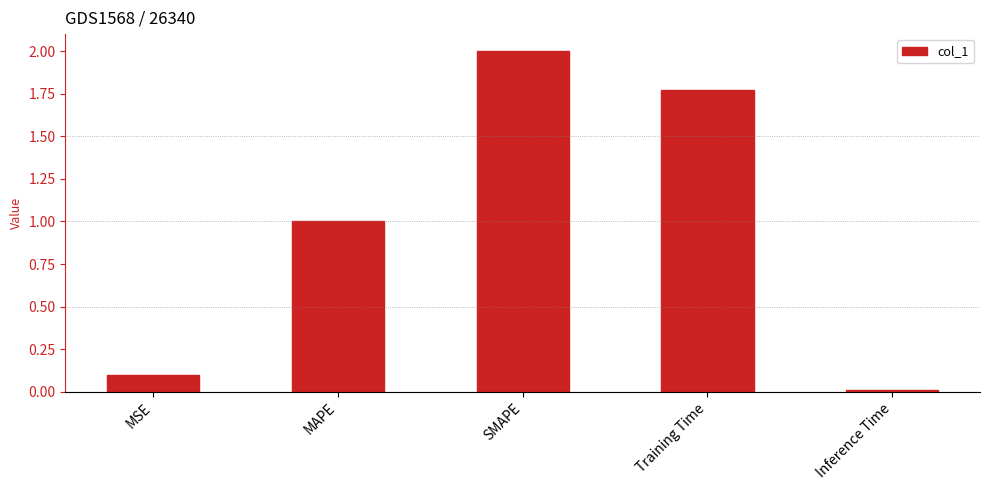

What is the label of the 3rd bar from the left?

SMAPE